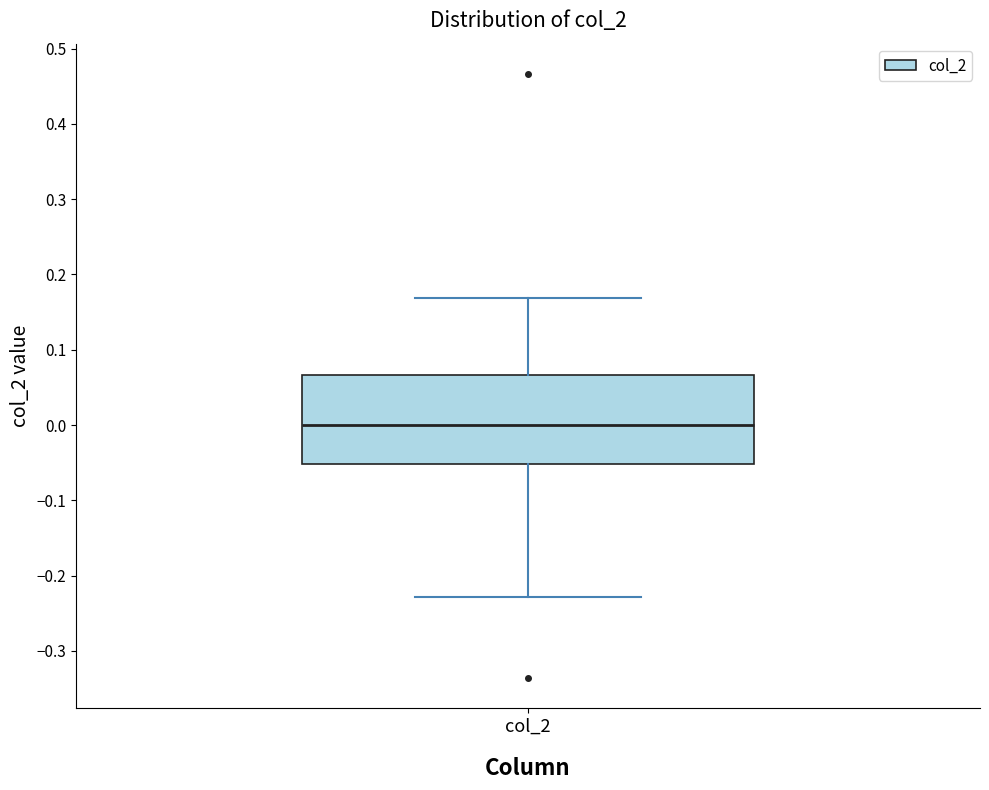

Read this box plot against the y-axis: the position of the median line, the range covered by the box, and the ends of both whiskers. The values are not printed on the chart, so give them approximately, as read against the axis.

median 0.00, box -0.05 to 0.07, whiskers -0.23 to 0.17